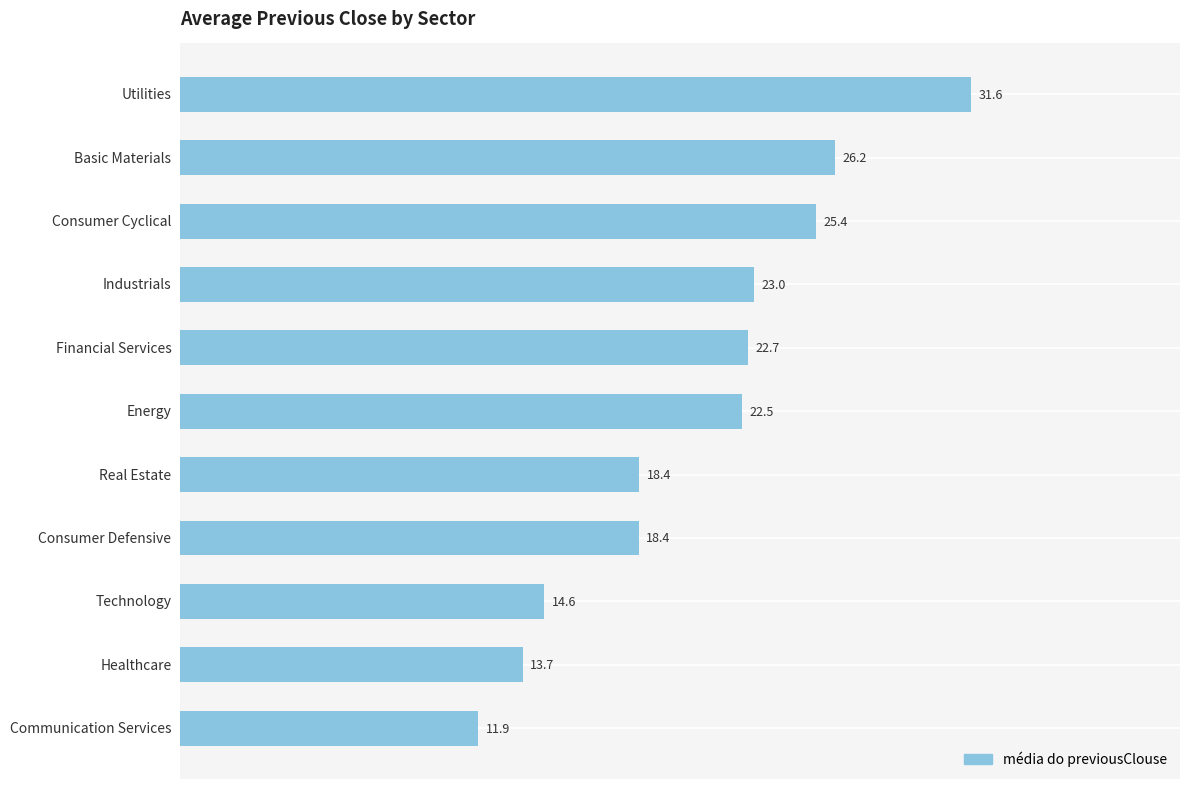

What is the difference between the maximum and minimum values?

19.7